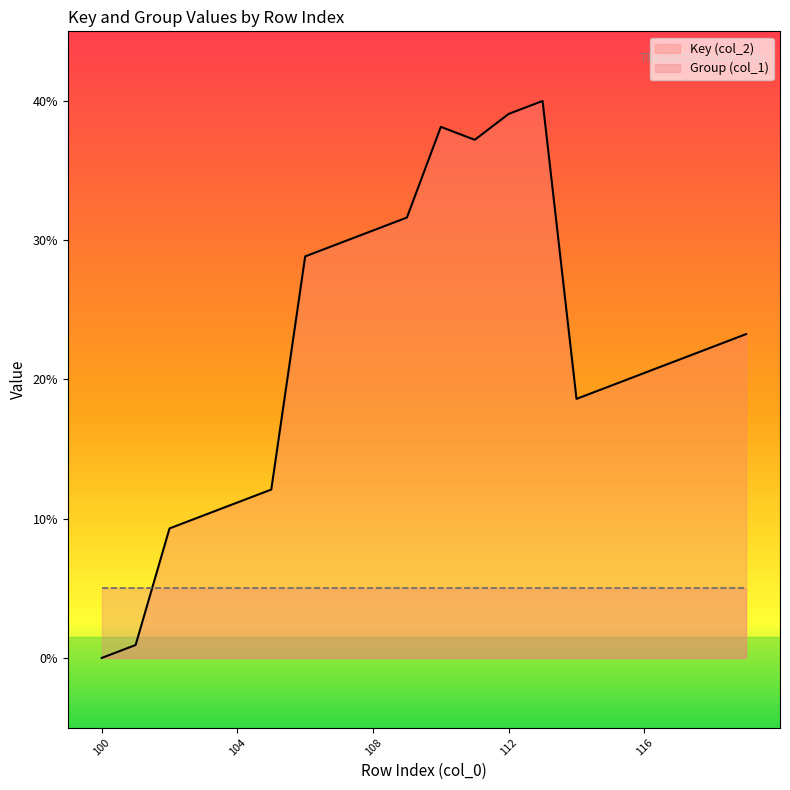

Reading left to right, what are all the values shown in this chart?

0.0	0.9	9.3	10.2	11.2	12.1	28.8	29.8	30.7	31.6	38.1	37.2	39.1	40.0	18.6	19.5	20.5	21.4	22.3	23.3